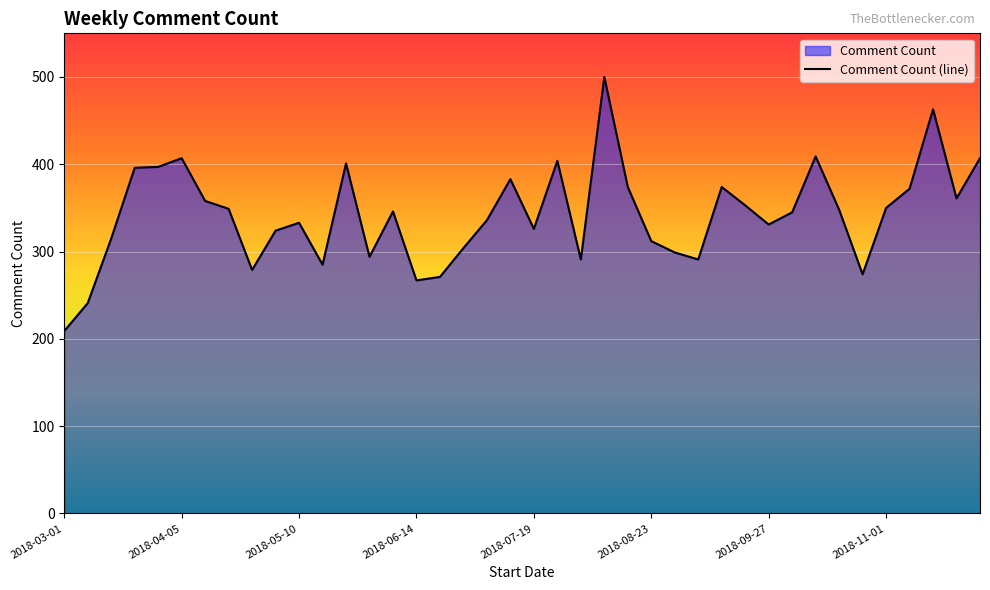

Which category has the highest value across all series?

2018-08-09